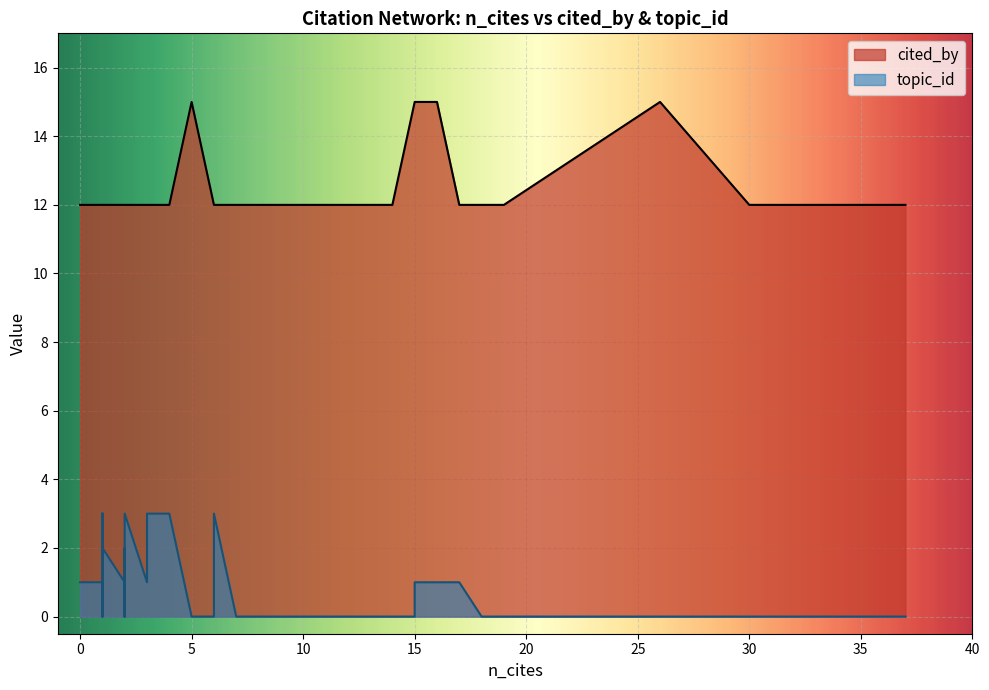

True or false: topic_id and cited_by cross at least once.

False